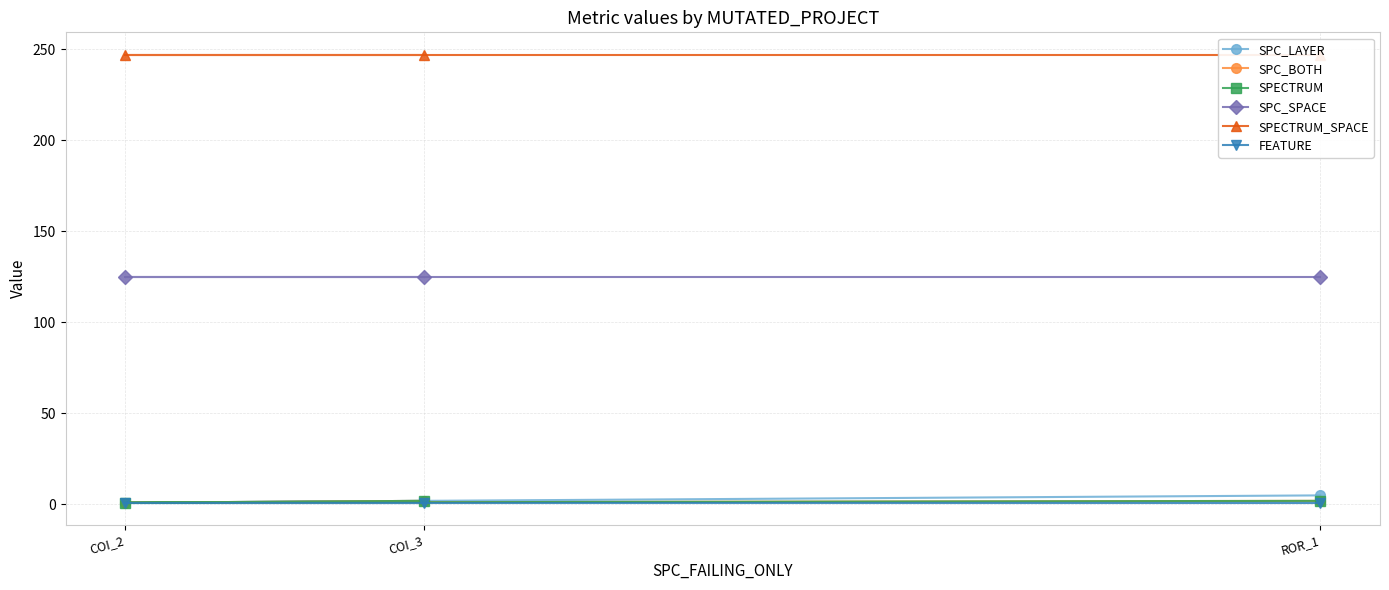

True or false: SPC_SPACE has a value of 35 at COI_3.

False